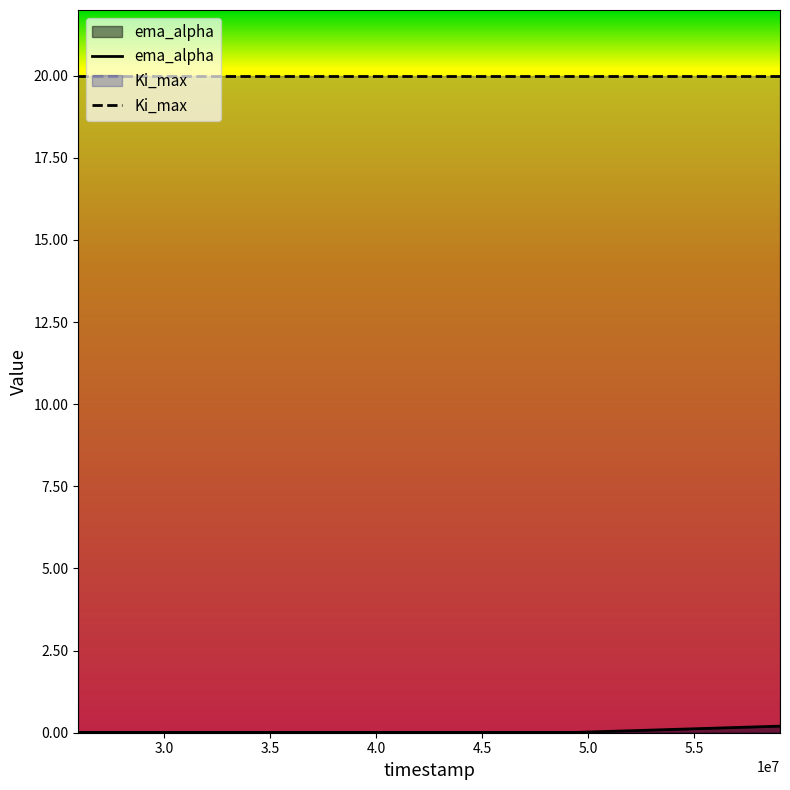

Is it true that the value at 49430642 is 0.0?

True